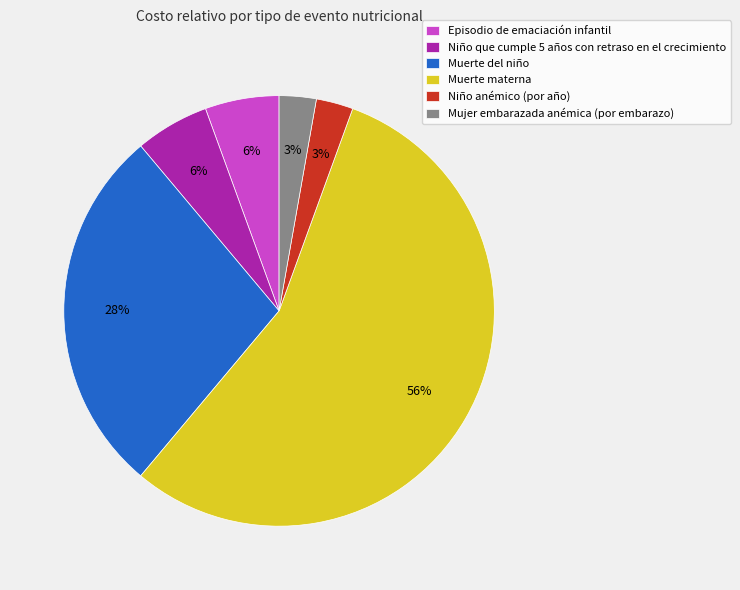

To the nearest percent, what is the combined percentage of Mujer embarazada anémica (por embarazo) and Niño anémico (por año)?

6%